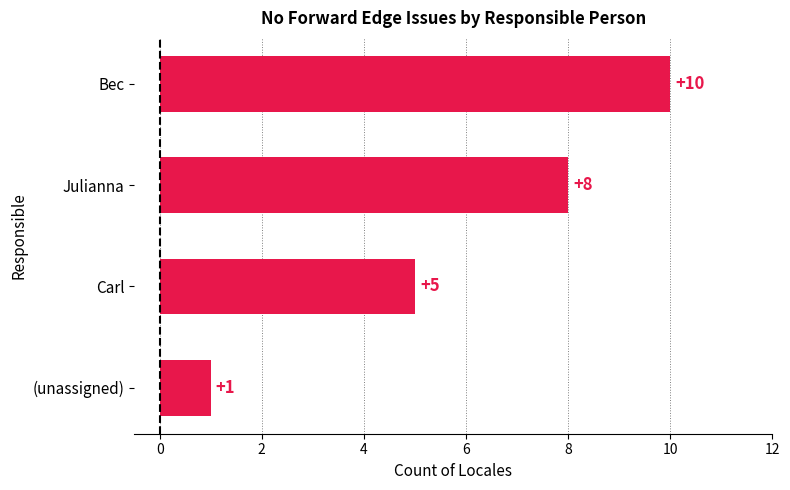

Reading bottom to top, what are all the values shown in this chart?

(unassigned)=1	Carl=5	Julianna=8	Bec=10